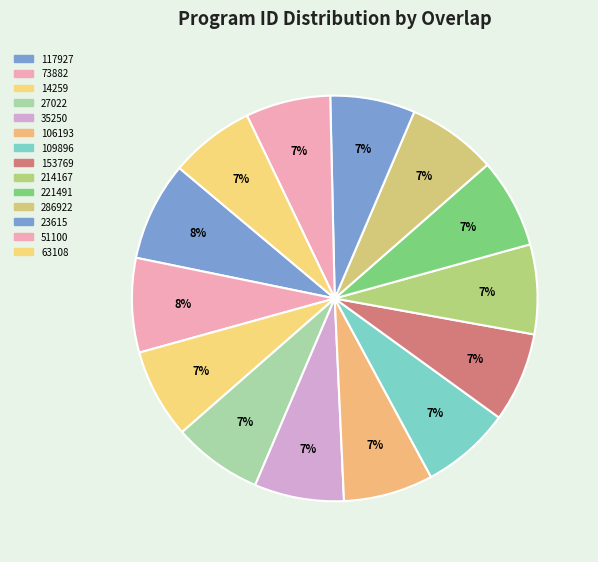

To the nearest percent, what is the difference between the largest and smallest slice percentages?

1%